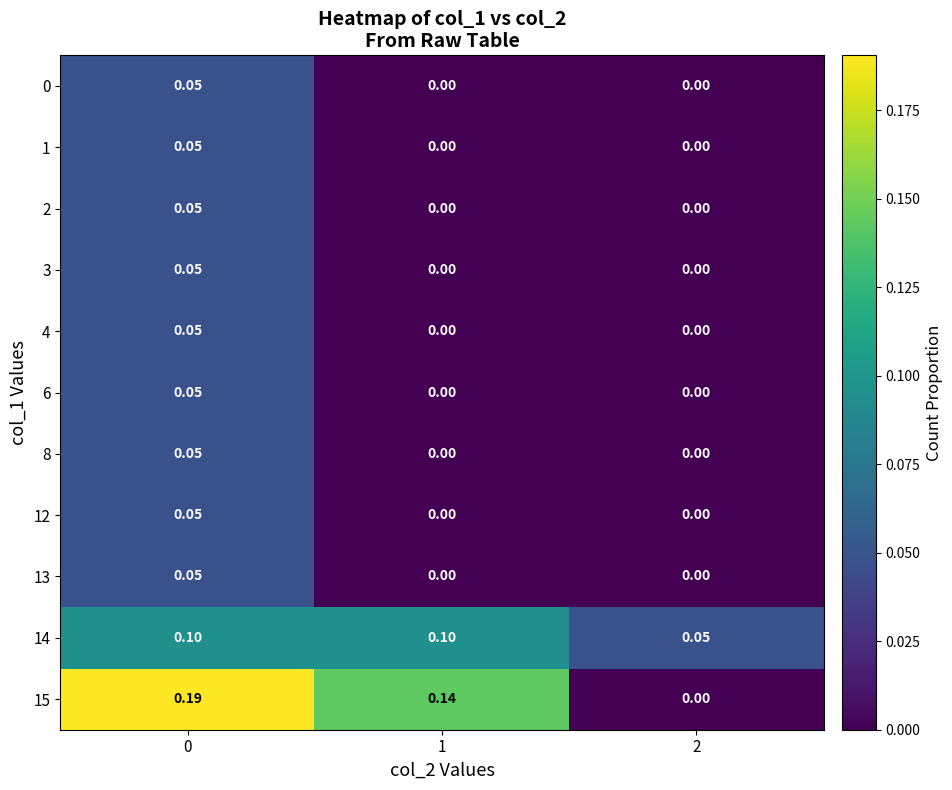

How many positive values does the 13 series have?

1